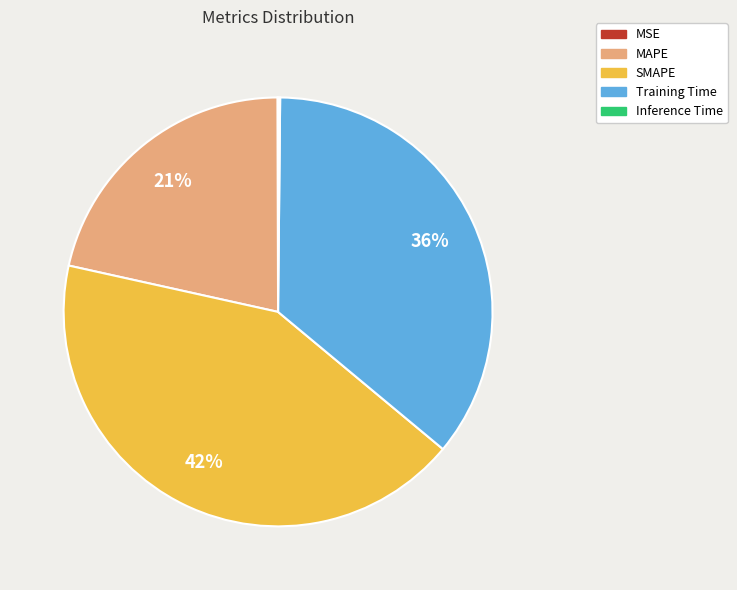

Is the sum of SMAPE and Training Time greater than half?

Yes